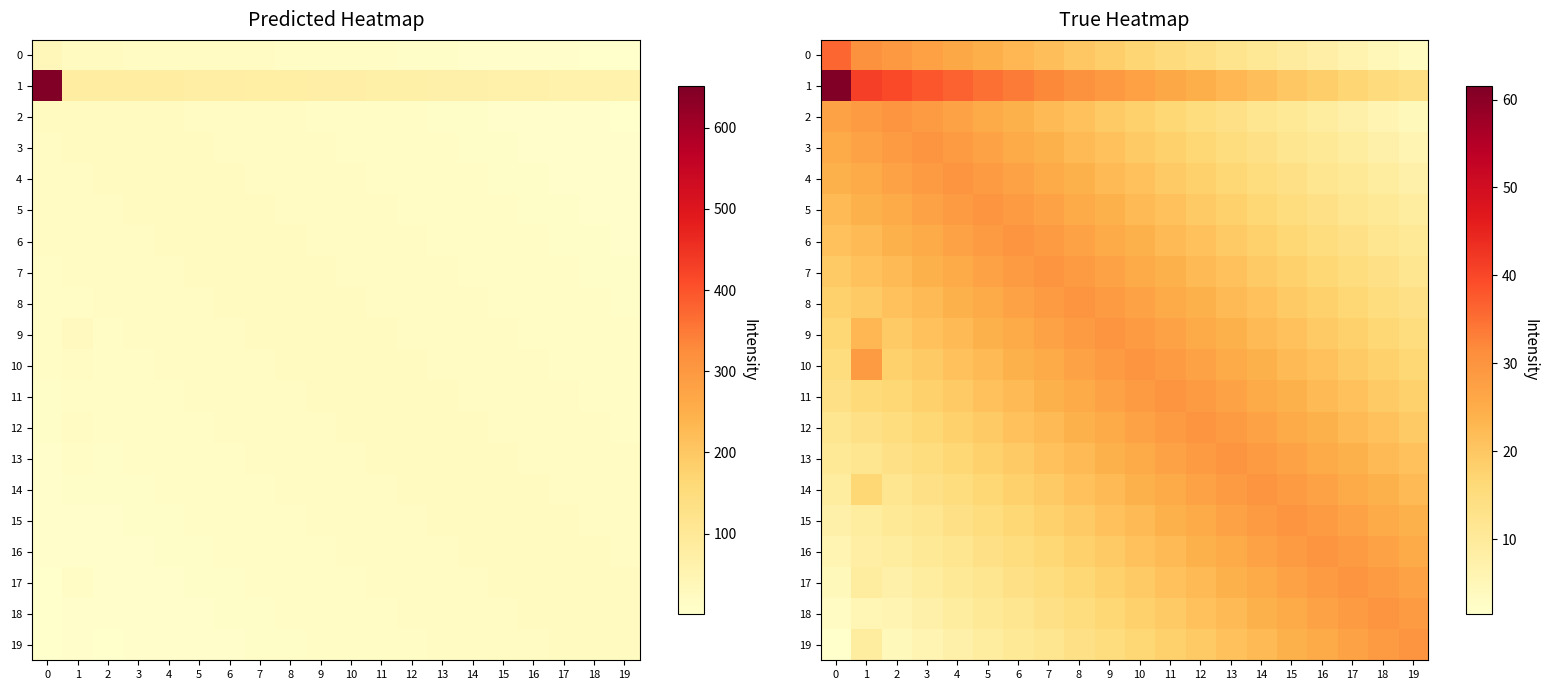

The value of 7 at 2 is 35.1. True or false?

False